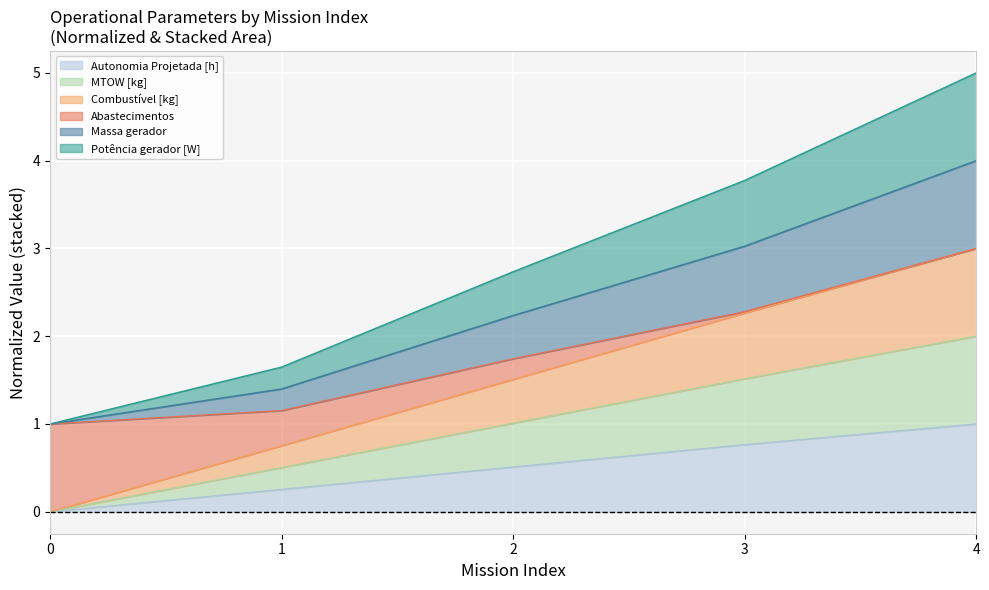

True or false: Combustível [kg] and Massa gerador intersect in this chart.

False